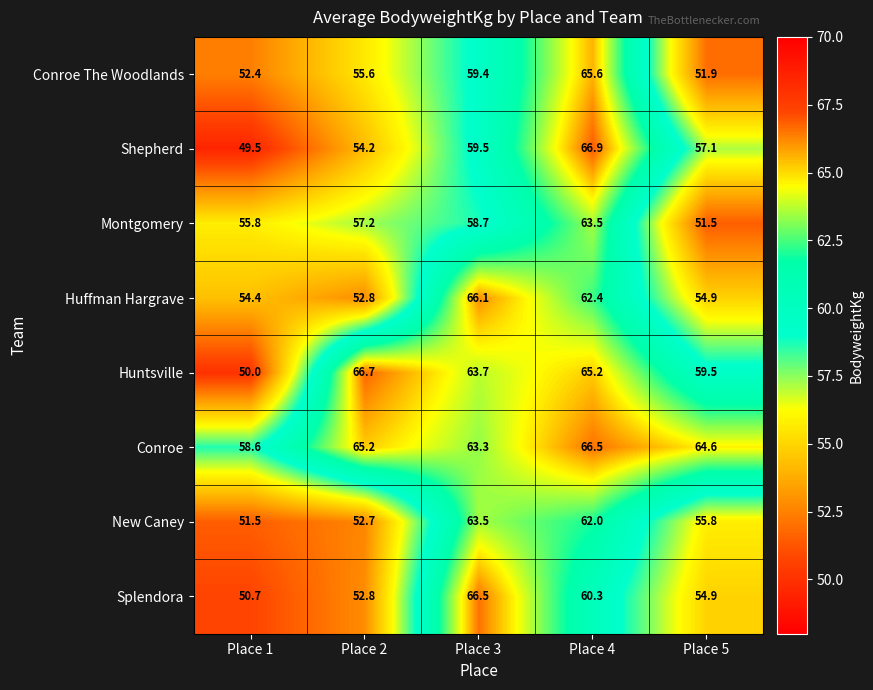

Rank the categories by New Caney value from lowest to highest.

Place 1, Place 2, Place 5, Place 4, Place 3